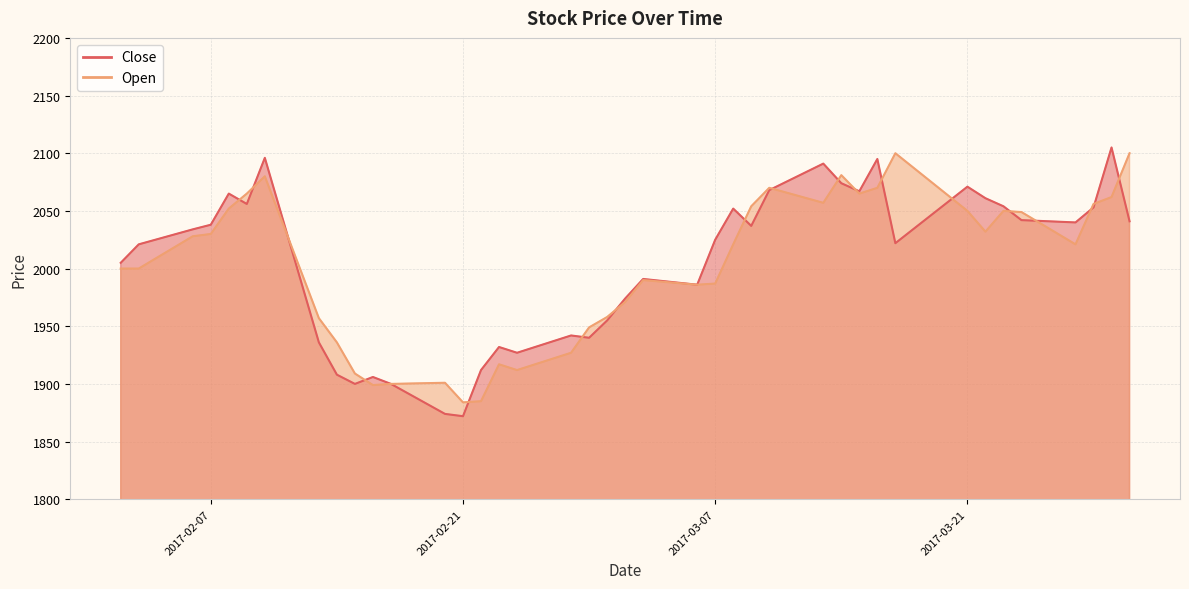

Which series has the widest spread of values?

Close